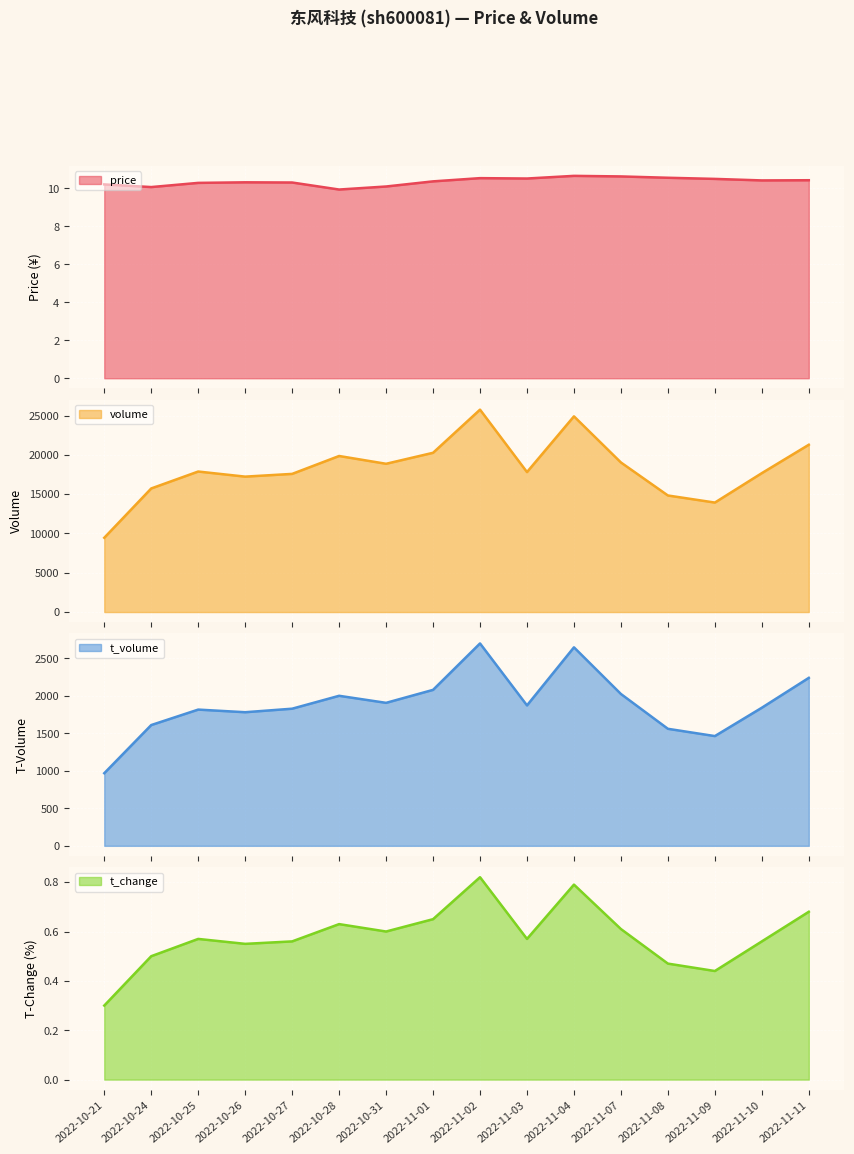

Reading left to right, extract all data points from this chart.

price: 10.2	10.1	10.3	10.3	10.3	9.9	10.1	10.4	10.5	10.5	10.7	10.6	10.6	10.5	10.4	10.4
volume: 9452.0	15727.0	17881.0	17232.0	17580.0	19859.0	18867.0	20265.0	25756.0	17812.0	24903.0	19034.0	14833.0	13932.0	17678.0	21289.0
t_volume: 968.0	1610.0	1816.0	1781.0	1828.0	2000.0	1906.0	2079.0	2698.0	1872.0	2646.0	2024.0	1560.0	1463.0	1841.0	2239.0
t_change: 0.3	0.5	0.6	0.6	0.6	0.6	0.6	0.7	0.8	0.6	0.8	0.6	0.5	0.4	0.6	0.7